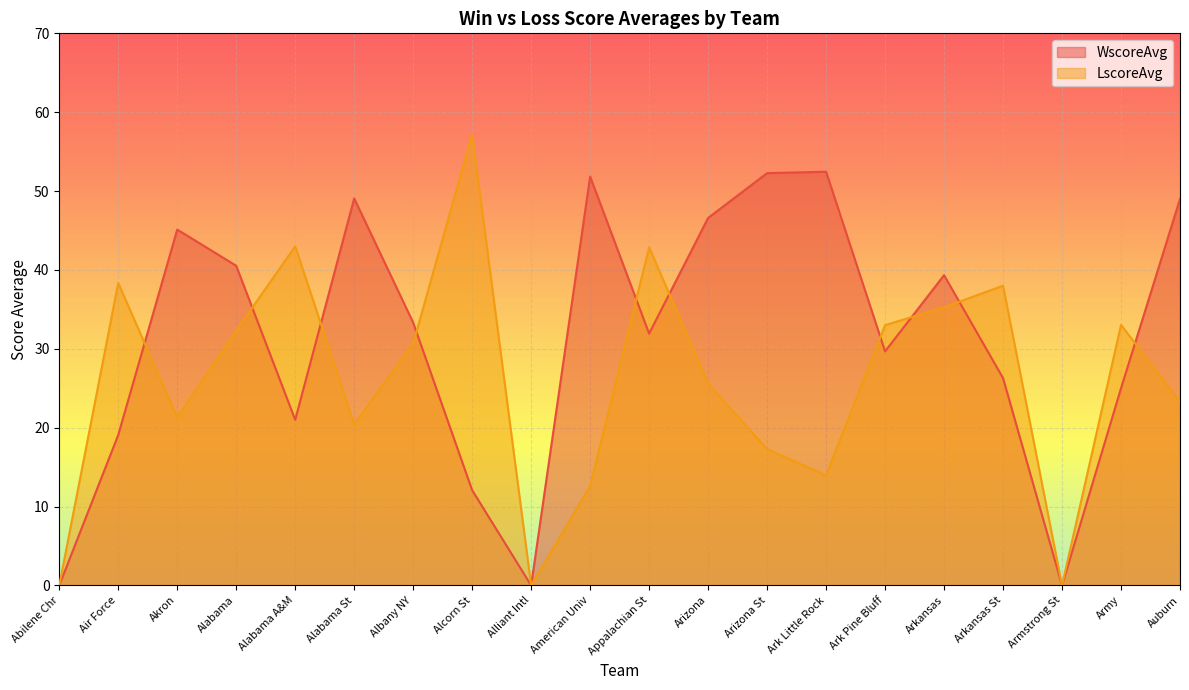

At which label is WscoreAvg closest to 26?

Arkansas St